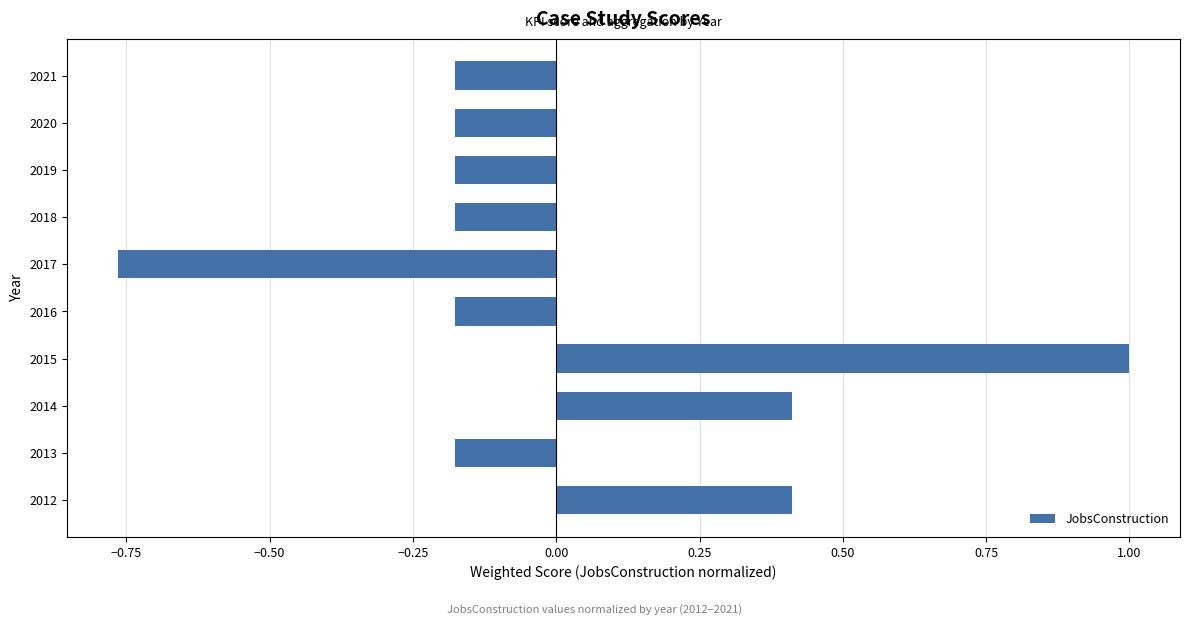

What is the change in value from 2012 to 2016?

-0.6